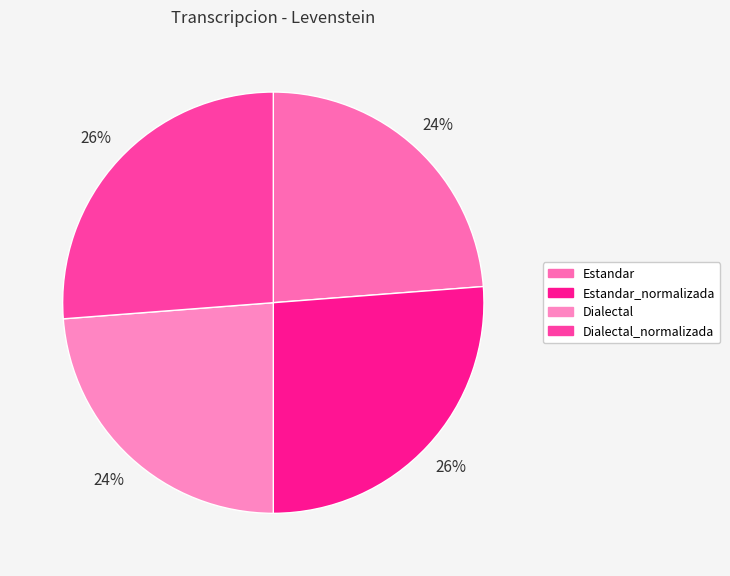

Count the number of slices in the pie.

4